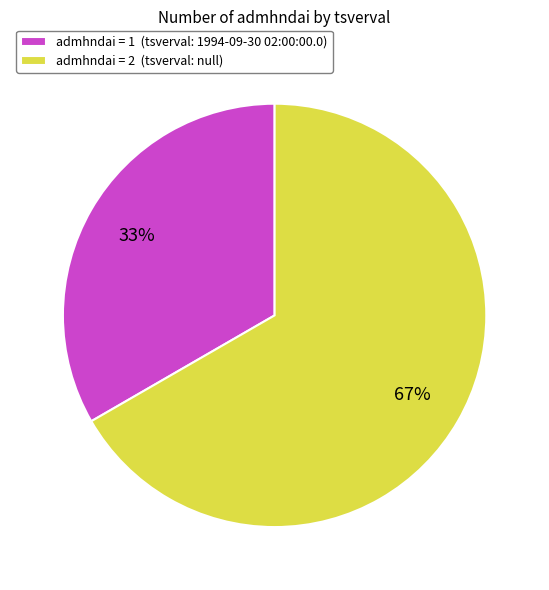

What is the ratio of the value at admhndai = 1 (tsverval: 1994-09-30 02:00:00.0) to the value at admhndai = 2 (tsverval: null)?

0.5